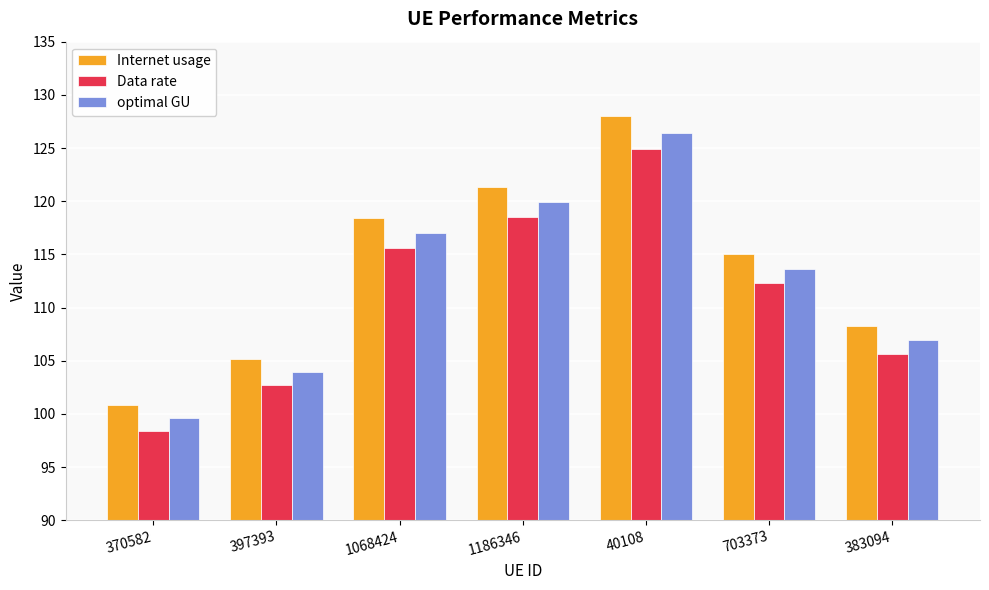

What is the value of the Internet usage bar at the 5th from the left?

128.0